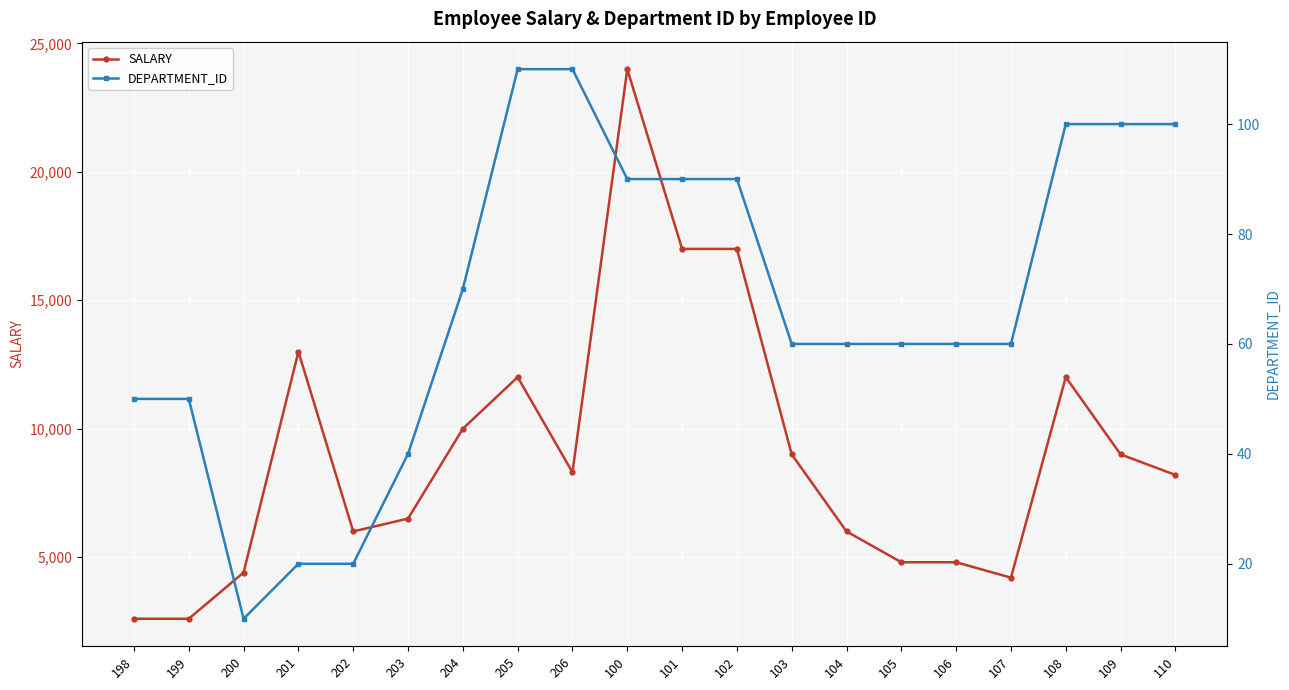

Where is the first local minimum for SALARY?

202